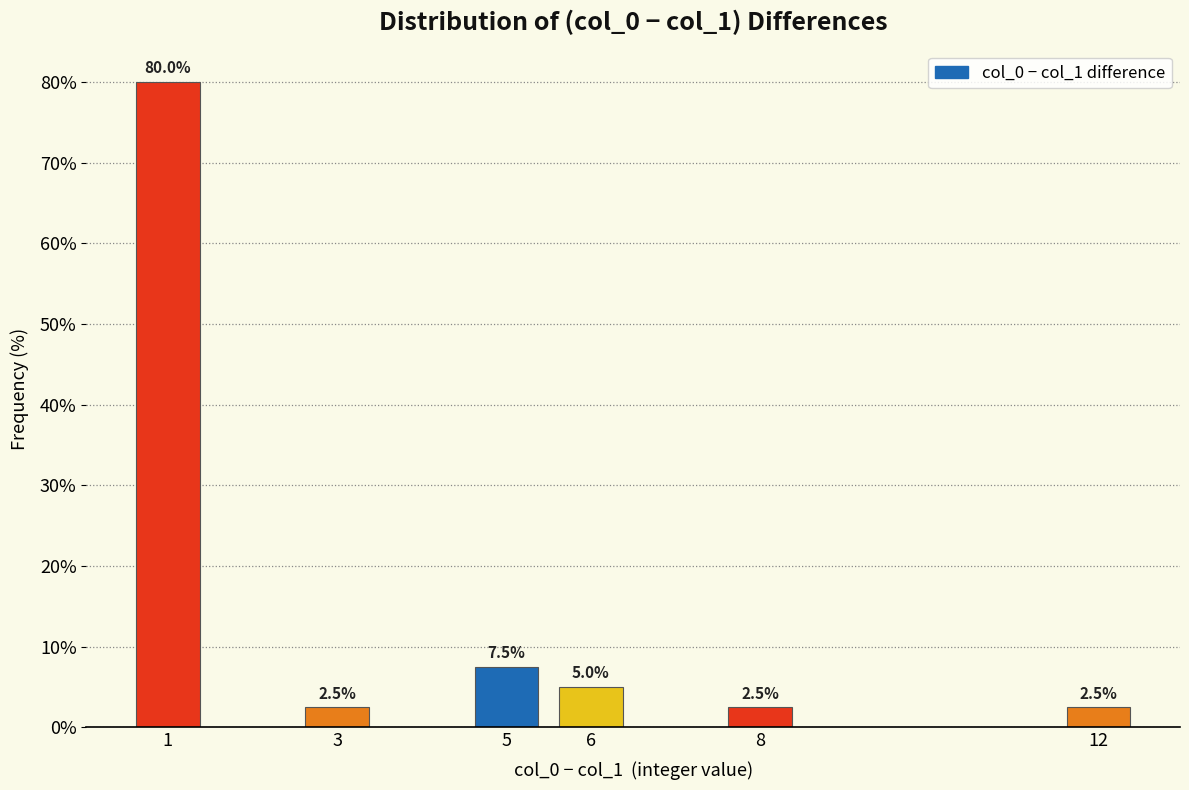

Reading right to left, list all the values displayed in this chart.

2.5	2.5	5.0	7.5	2.5	80.0